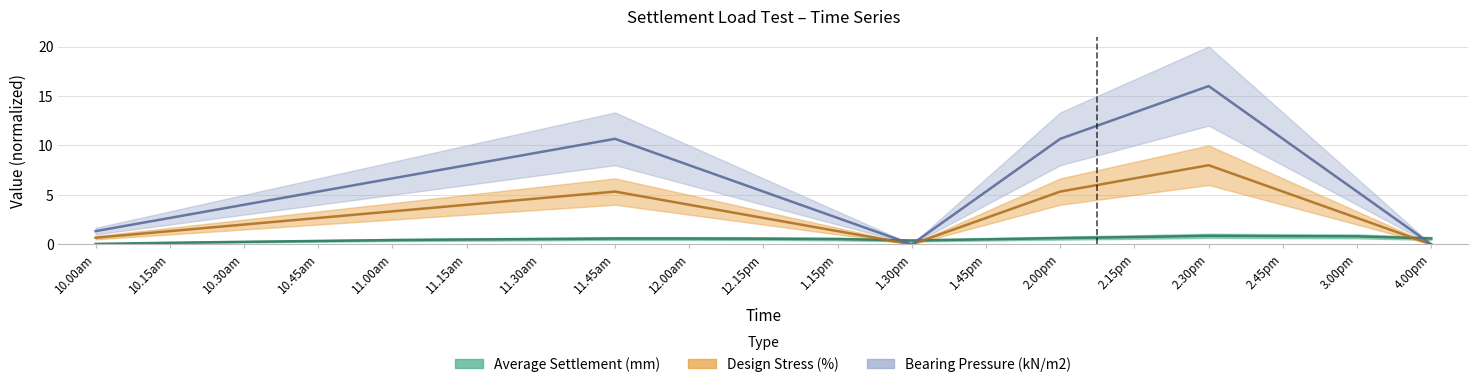

What is the label of the 2nd point from the left?

10.15am